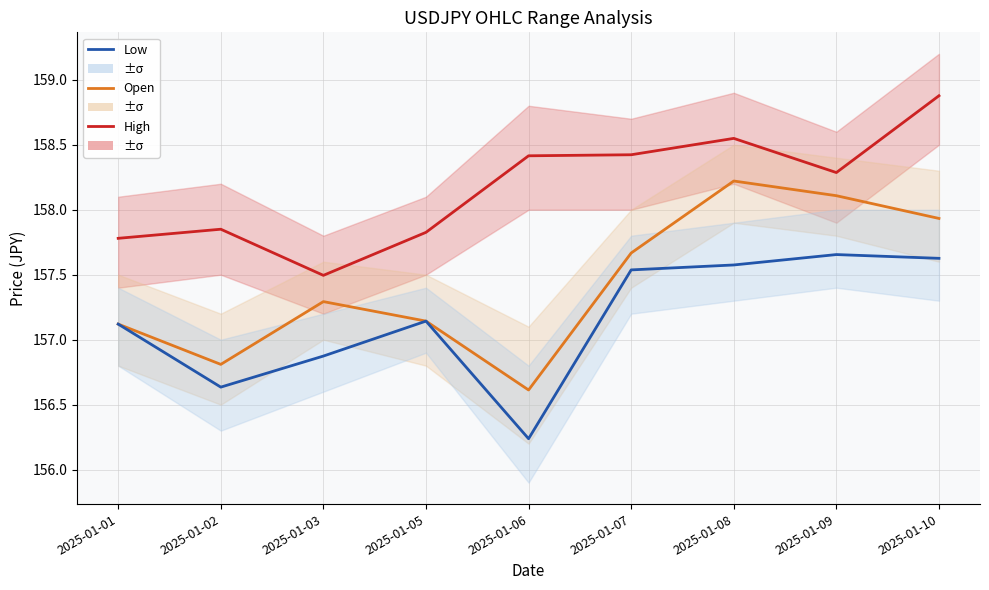

Reading right to left, extract all data points from this chart.

High: 2025-01-10=158.9	2025-01-09=158.3	2025-01-08=158.5	2025-01-07=158.4	2025-01-06=158.4	2025-01-05=157.8	2025-01-03=157.5	2025-01-02=157.8	2025-01-01=157.8
Open: 2025-01-10=157.9	2025-01-09=158.1	2025-01-08=158.2	2025-01-07=157.7	2025-01-06=156.6	2025-01-05=157.1	2025-01-03=157.3	2025-01-02=156.8	2025-01-01=157.1
Low: 2025-01-10=157.6	2025-01-09=157.7	2025-01-08=157.6	2025-01-07=157.5	2025-01-06=156.2	2025-01-05=157.1	2025-01-03=156.9	2025-01-02=156.6	2025-01-01=157.1